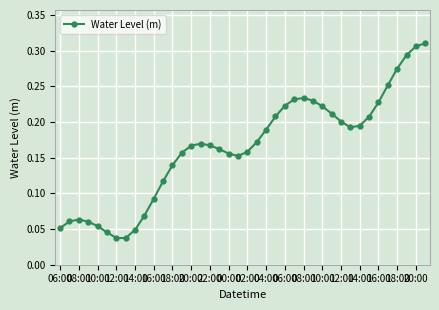

True or false: the data has more than 1 interior local peaks.

True